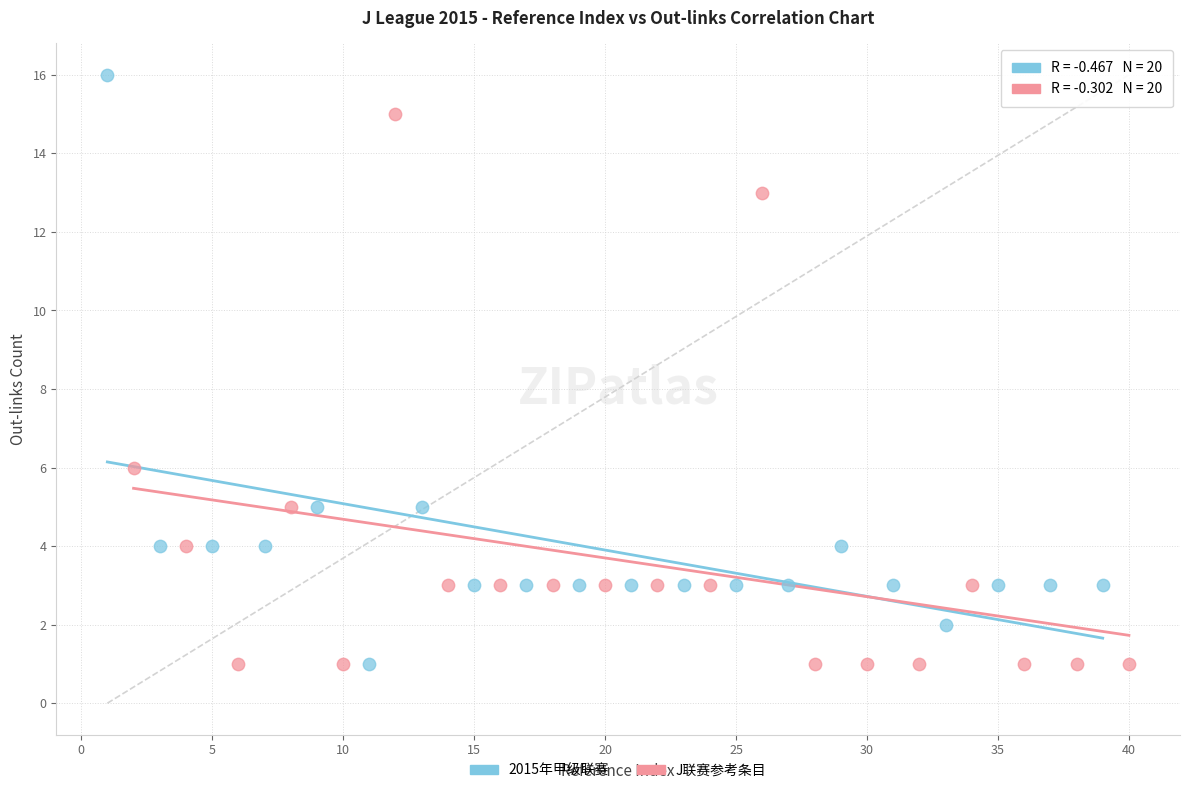

What are all the series names shown in the legend?

2015年甲级联赛, J联赛参考条目